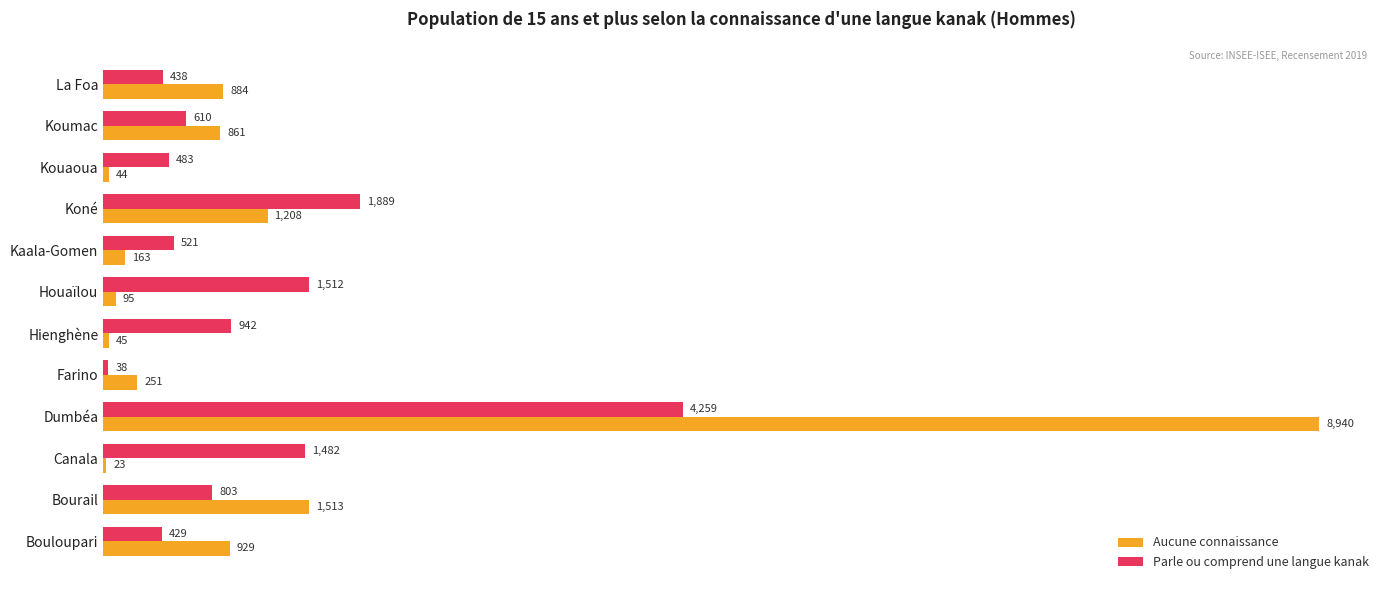

At which label does Parle ou comprend une langue kanak reach its peak?

Dumbéa